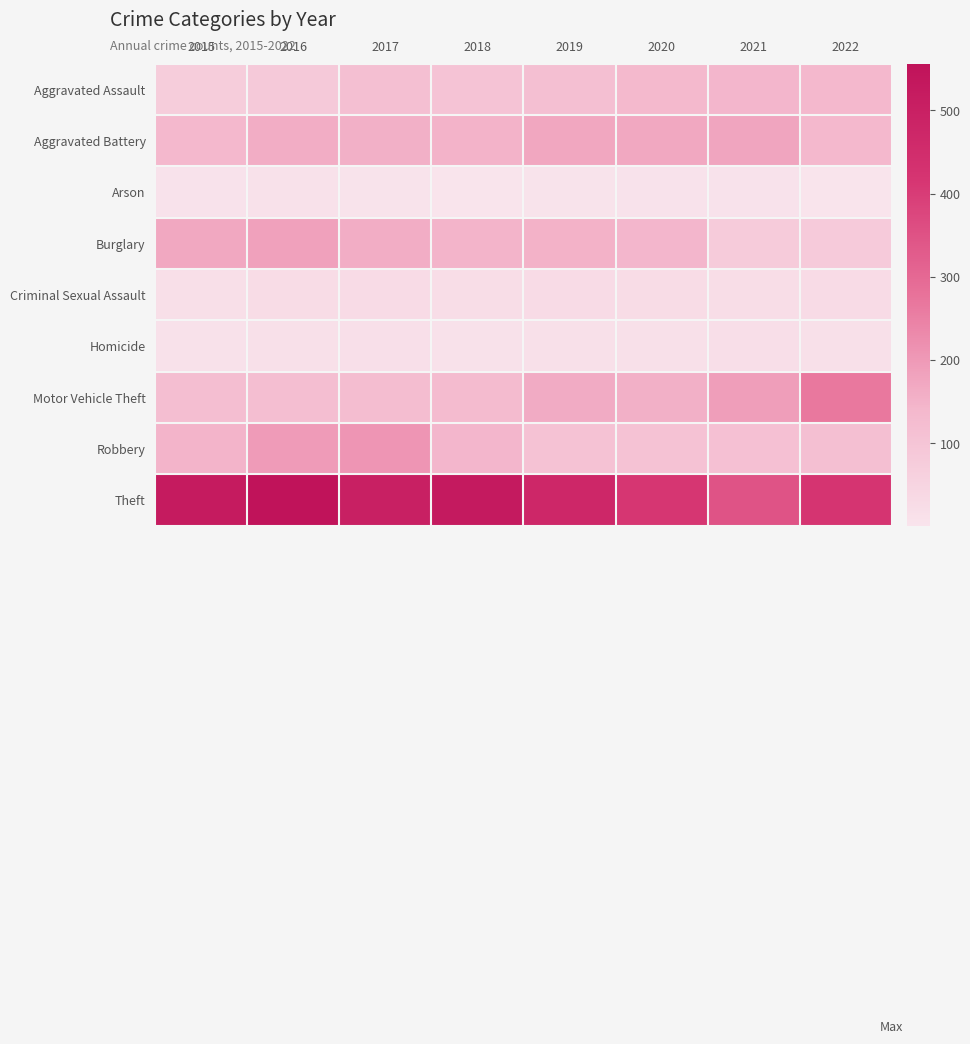

Reading left to right, extract all data points from this chart.

Aggravated Assault: 2015=73	2016=86	2017=118	2018=105	2019=116	2020=136	2021=144	2022=138
Aggravated Battery: 2015=138	2016=160	2017=157	2018=150	2019=174	2020=171	2021=178	2022=139
Arson: 2015=7	2016=9	2017=4	2018=3	2019=4	2020=6	2021=7	2022=1
Burglary: 2015=172	2016=185	2017=160	2018=148	2019=151	2020=144	2021=77	2022=83
Criminal Sexual Assault: 2015=18	2016=25	2017=29	2018=22	2019=28	2020=25	2021=21	2022=29
Homicide: 2015=8	2016=14	2017=15	2018=10	2019=13	2020=12	2021=19	2022=12
Motor Vehicle Theft: 2015=119	2016=119	2017=123	2018=130	2019=164	2020=157	2021=190	2022=266
Robbery: 2015=147	2016=198	2017=207	2018=142	2019=108	2020=106	2021=113	2022=118
Theft: 2015=522	2016=556	2017=500	2018=524	2019=472	2020=413	2021=346	2022=421